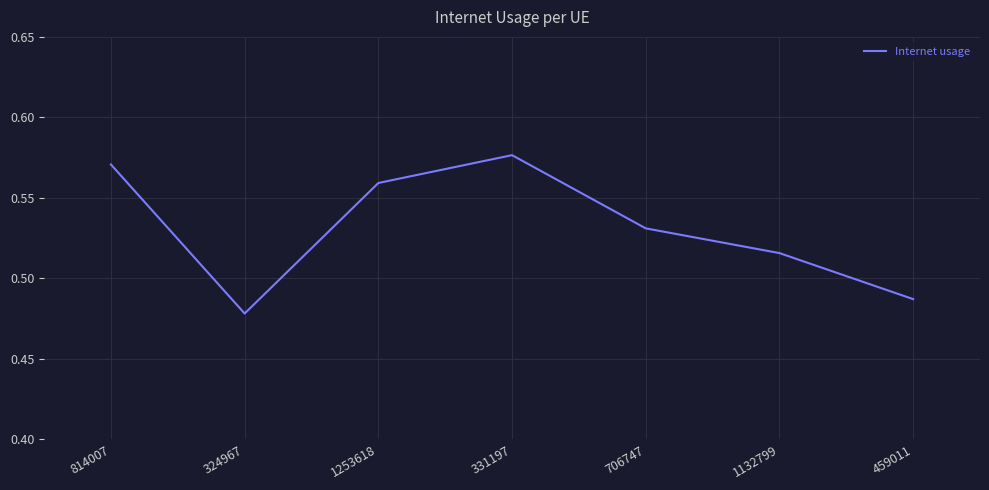

What is the difference between the maximum and minimum values?

0.1